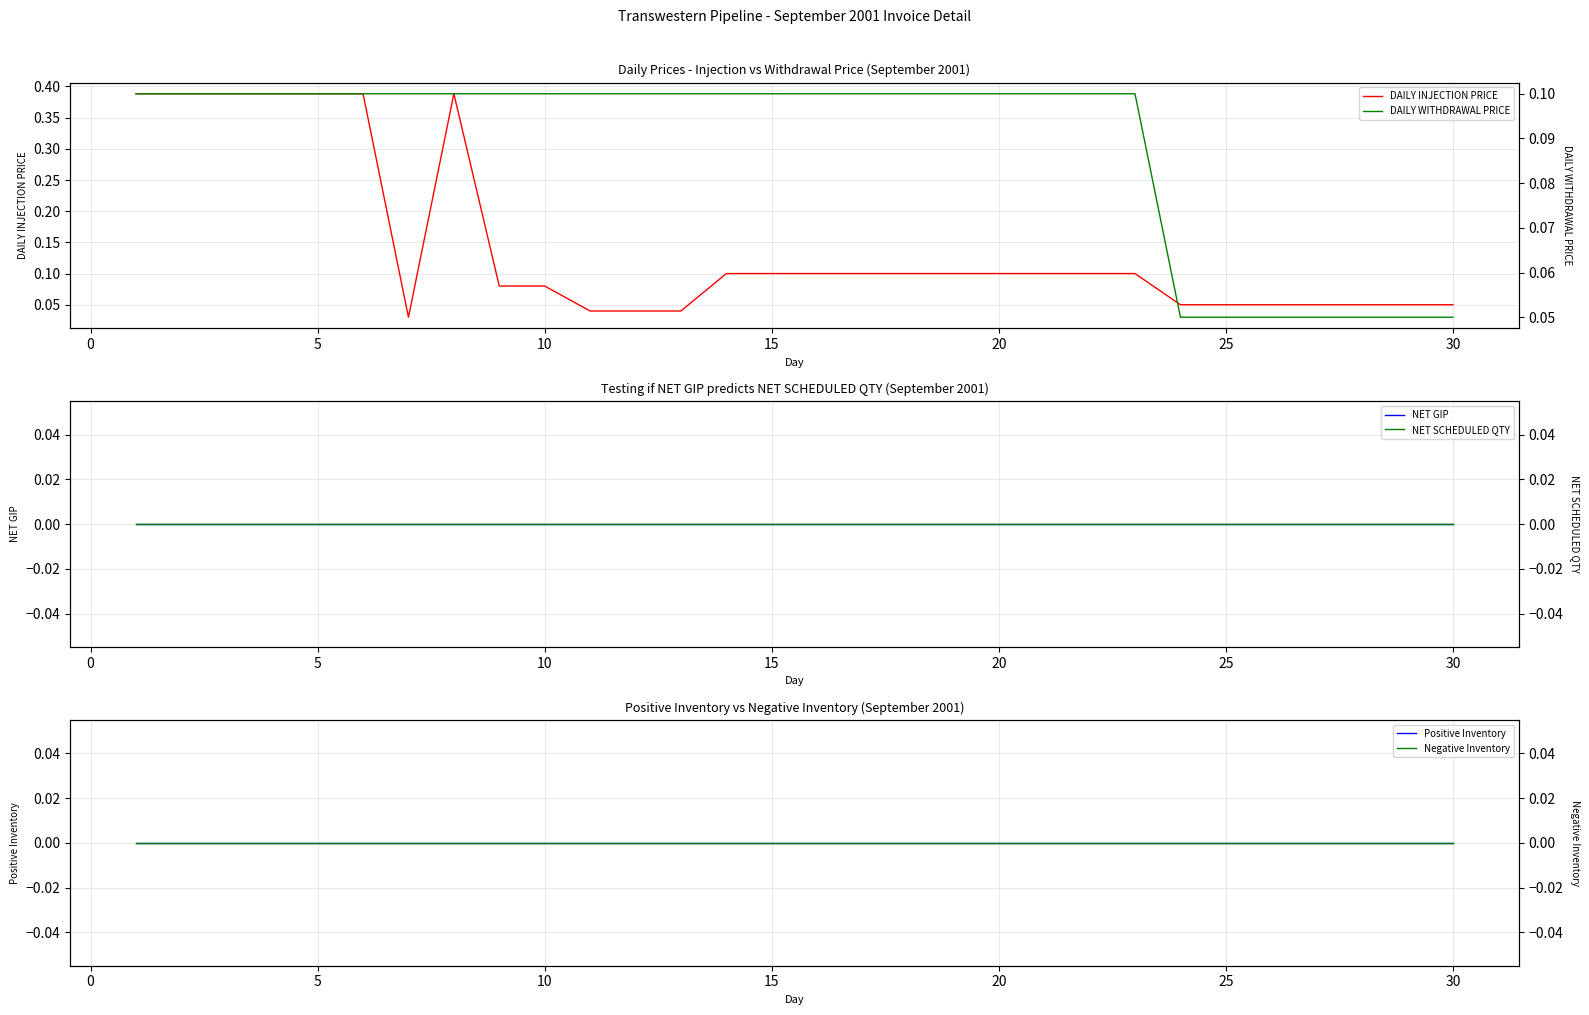

True or false: DAILY INJECTION PRICE and Negative Inventory cross at least once.

False